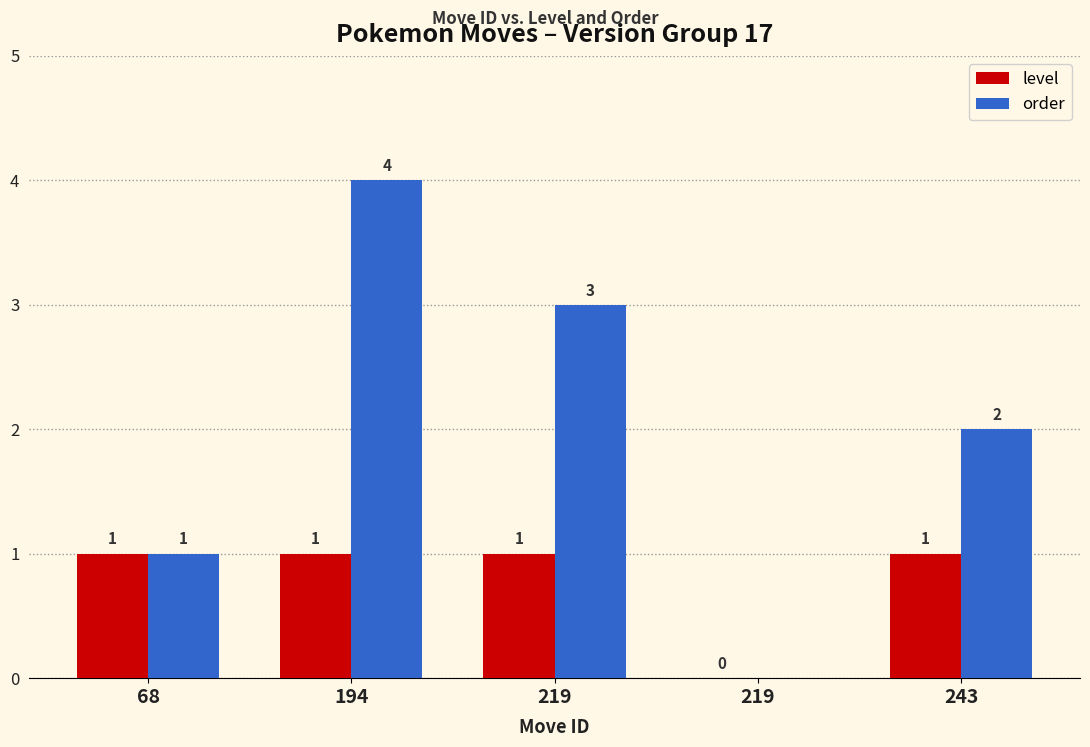

What are all the series names shown in the legend?

level, order